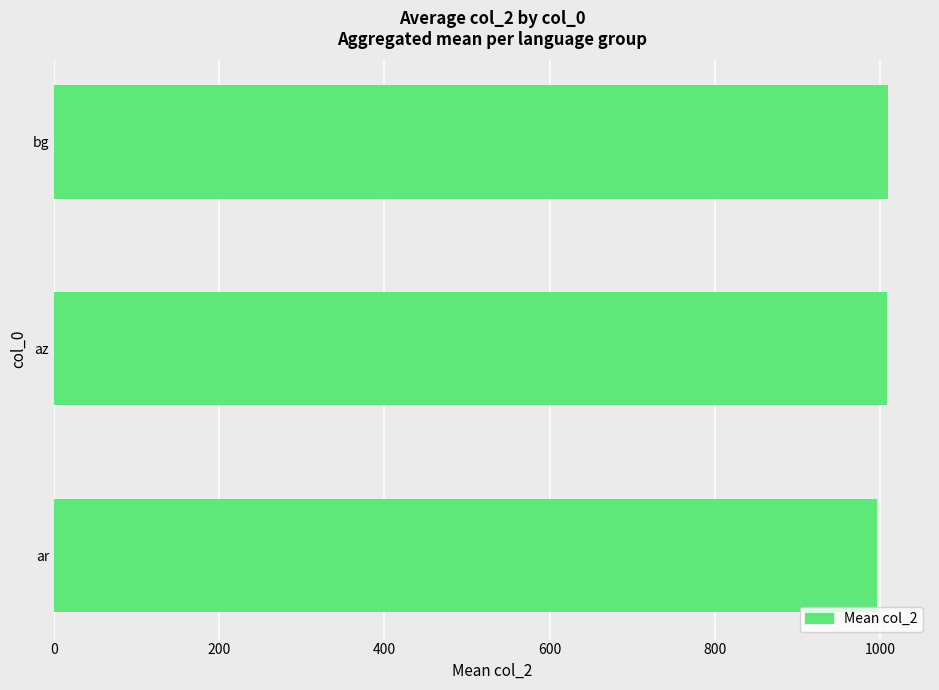

What is the smallest value displayed?

996.5